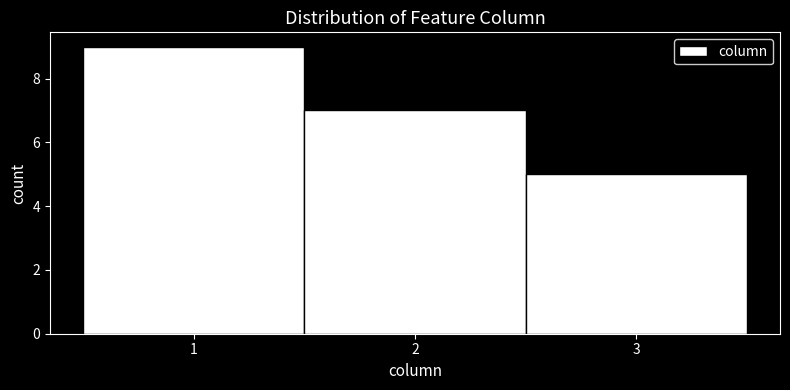

Reading left to right, transcribe this chart: for each bar, give the range it covers on the x-axis and its height. The values are not printed on the chart, so give them approximately, as read against the axis.

0.5 to 1.5: 9
1.5 to 2.5: 7
2.5 to 3.5: 5